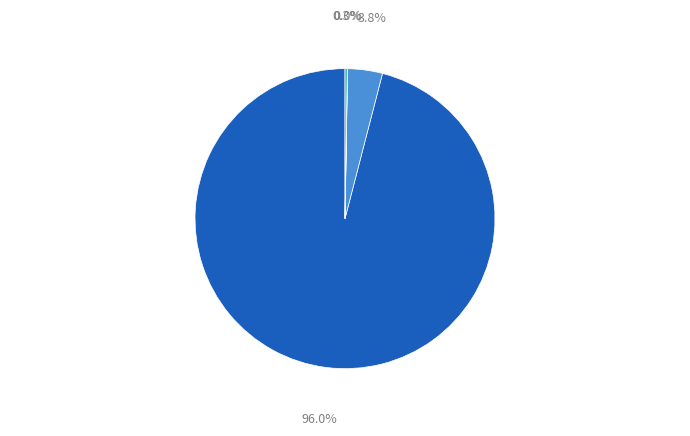

Does any single category account for the majority?

Yes